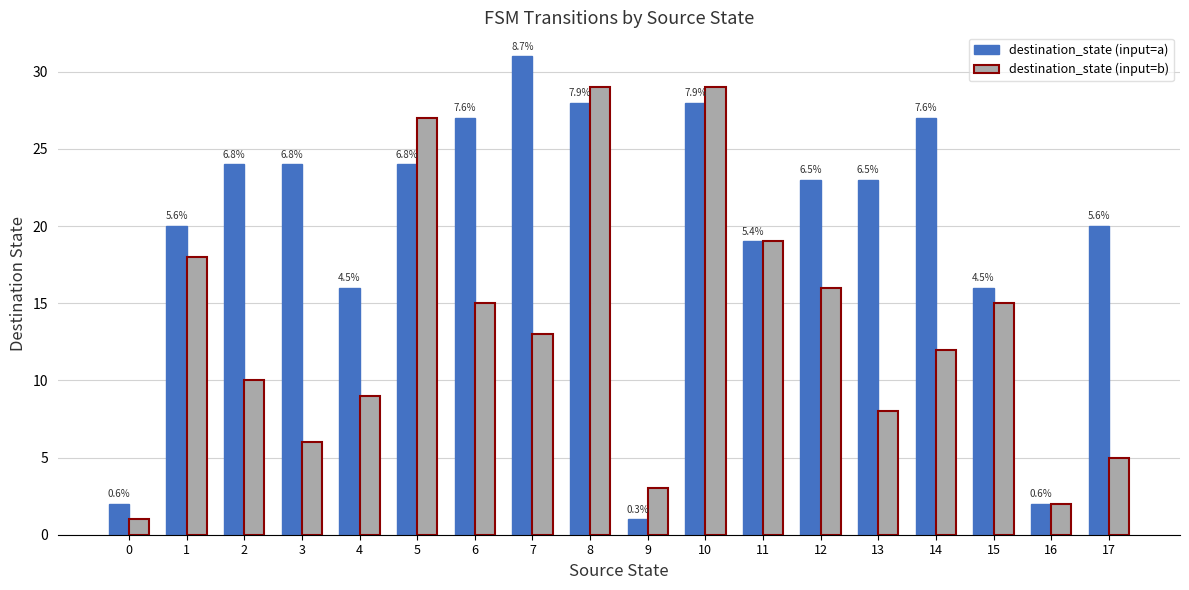

Between 2 and 14, which series saw the biggest shift?

destination_state (input=a)